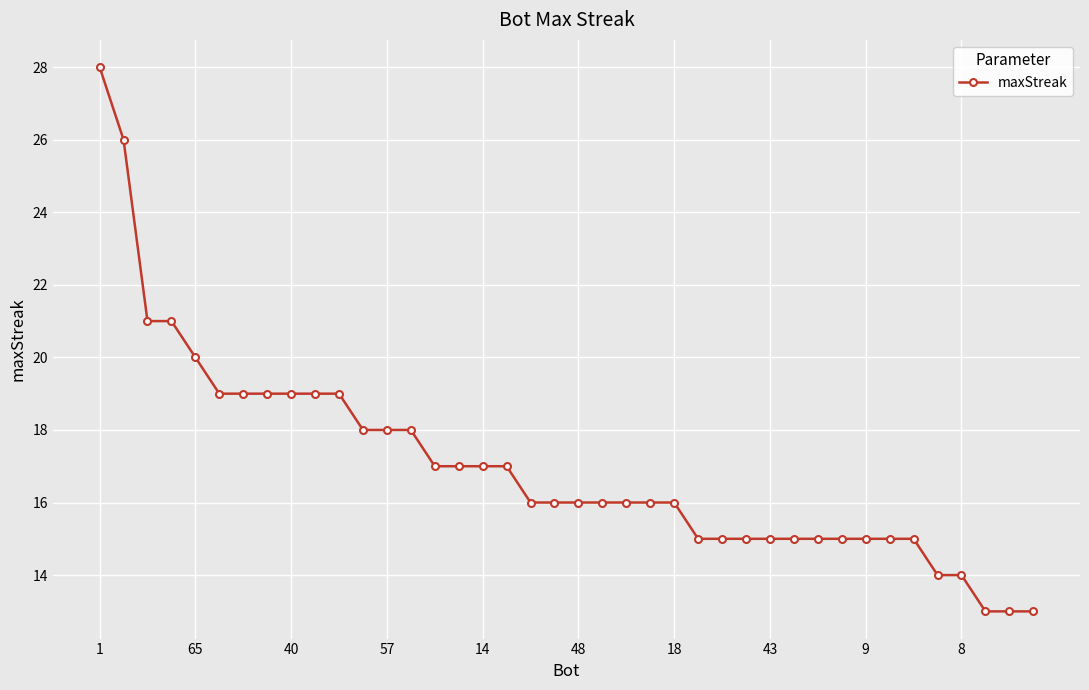

What is the minimum value shown in the chart?

13